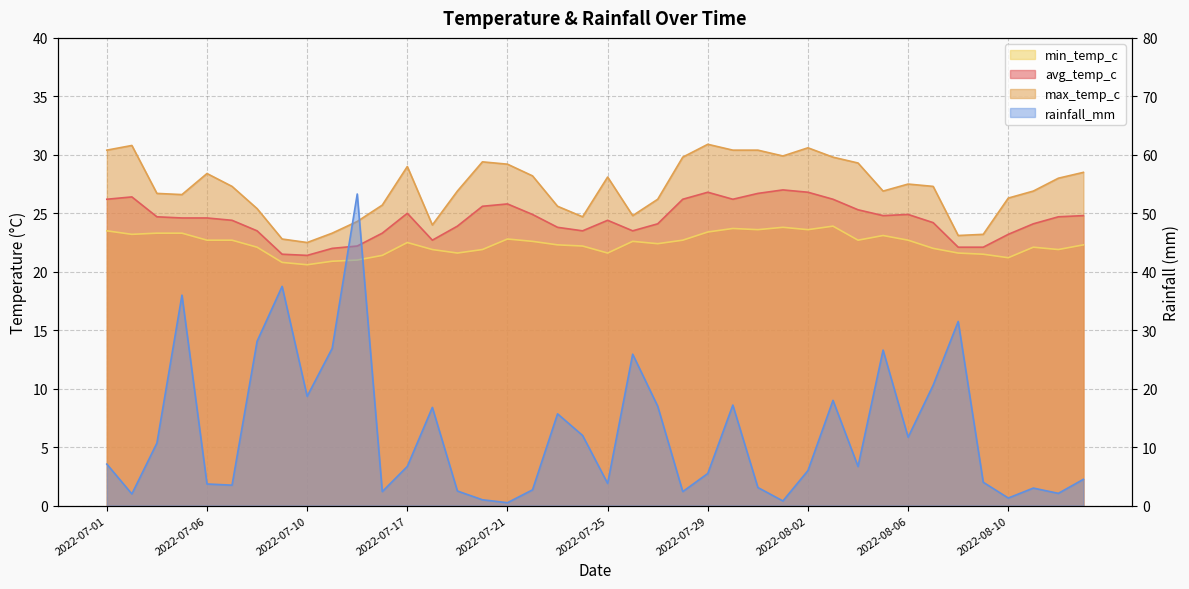

At which label does min_temp_c reach its peak?

2022-08-03